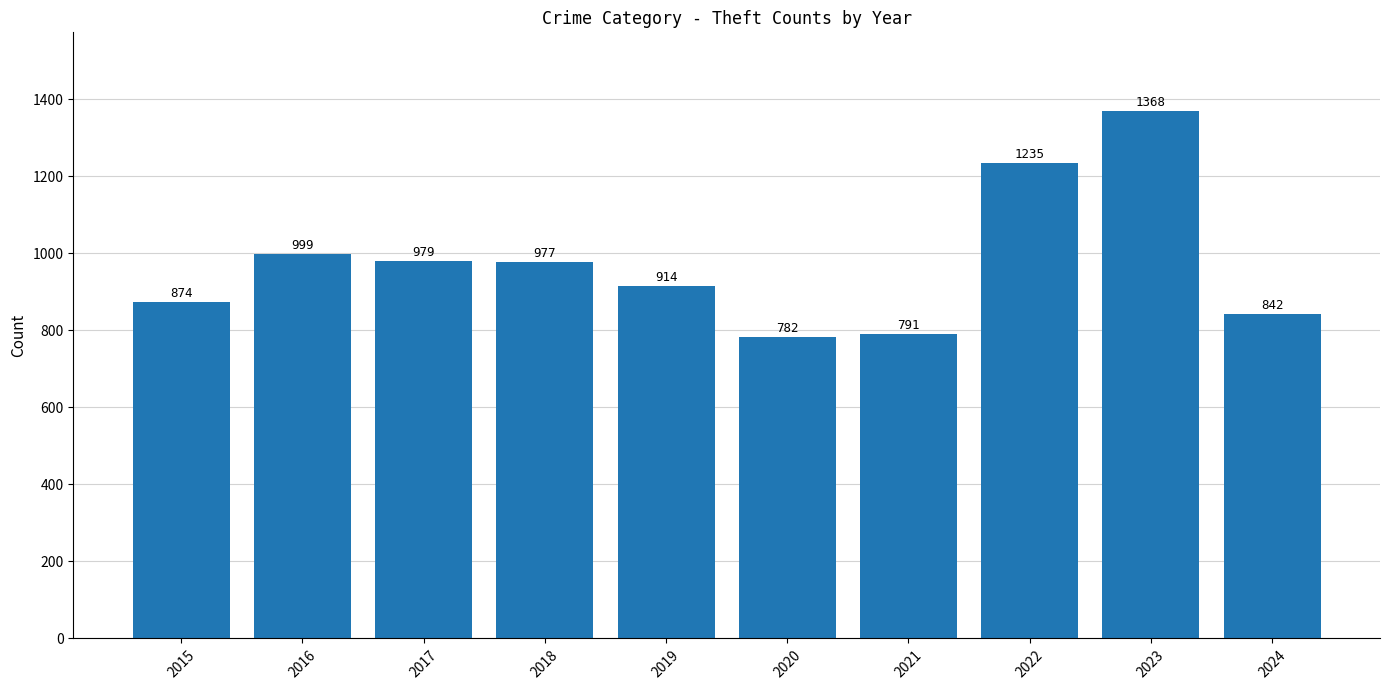

Which category has the highest value across all series?

2023